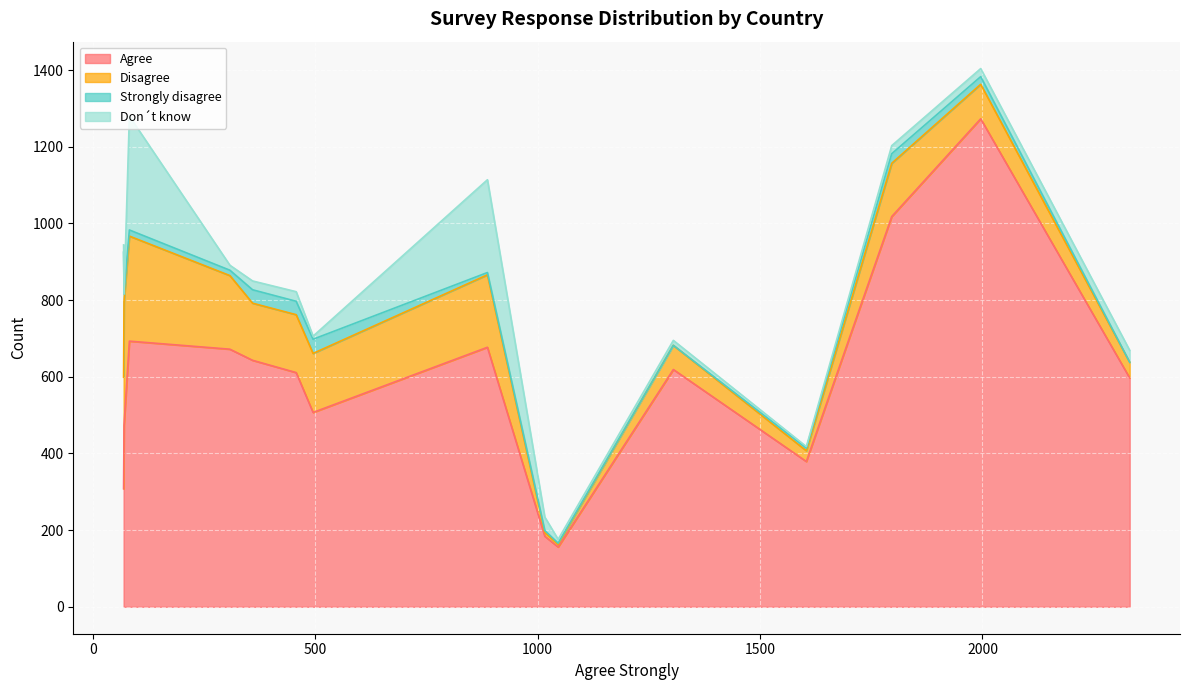

What is the difference between the Strongly disagree values at South Africa and Nigeria?

18